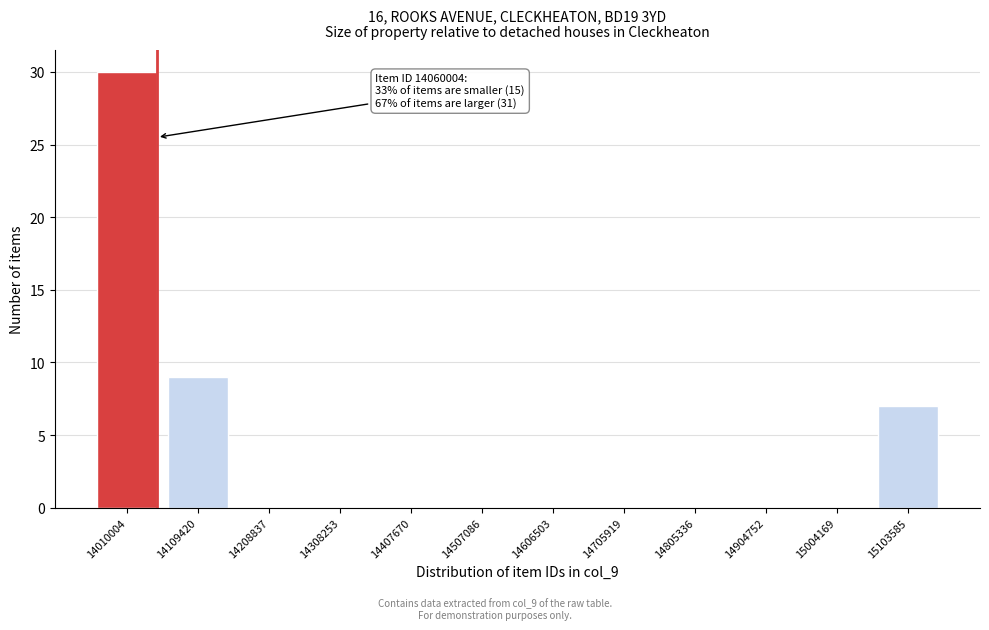

Reading left to right, list all the values displayed in this chart.

14010004=30	14109420=9	14208837=0	14308253=0	14407670=0	14507086=0	14606503=0	14705919=0	14805336=0	14904752=0	15004169=0	15103585=7